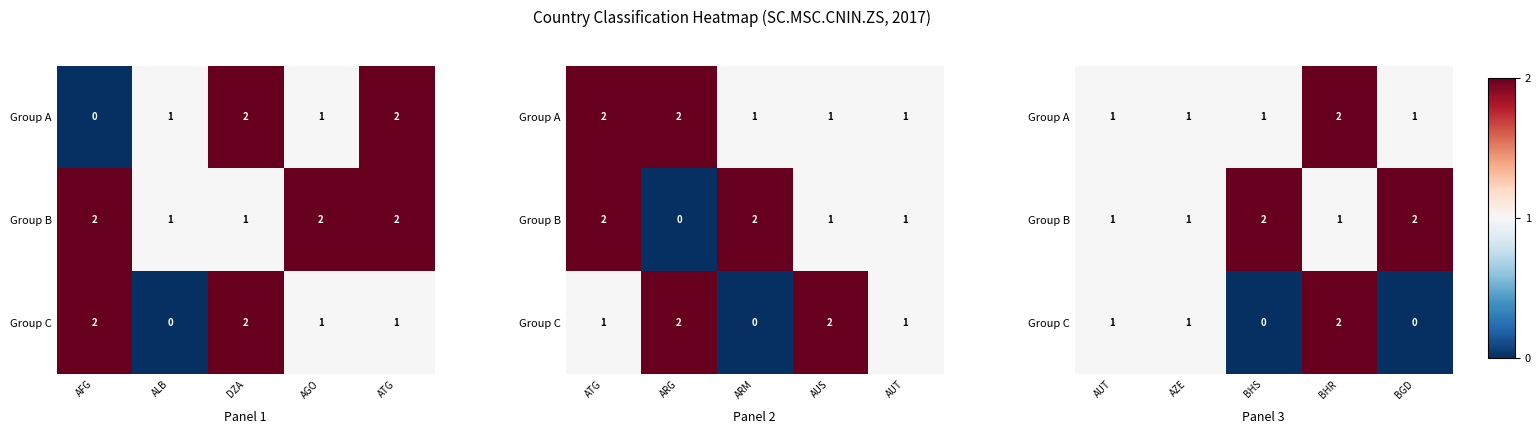

True or false: Group B has a value of 1 at AUT.

False